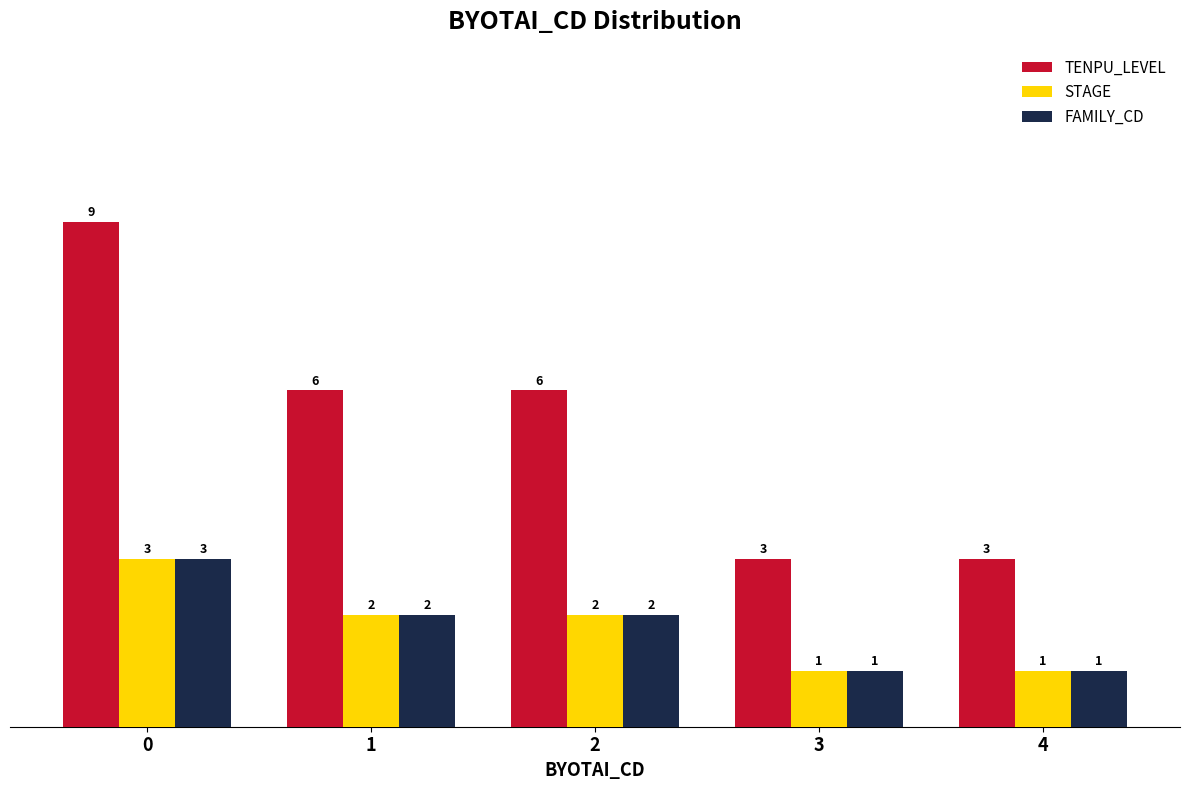

Is the value of FAMILY_CD at 3 greater than the value of TENPU_LEVEL at 4?

No